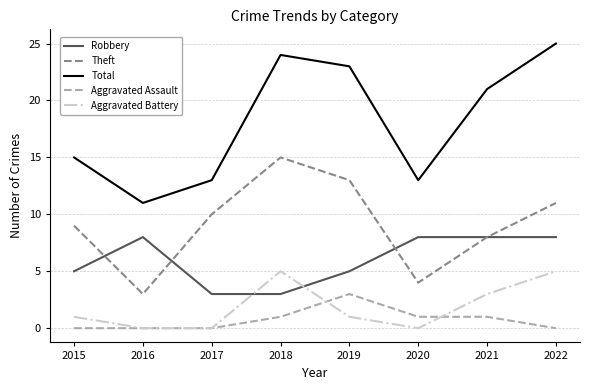

How many distinct data groups are displayed?

5